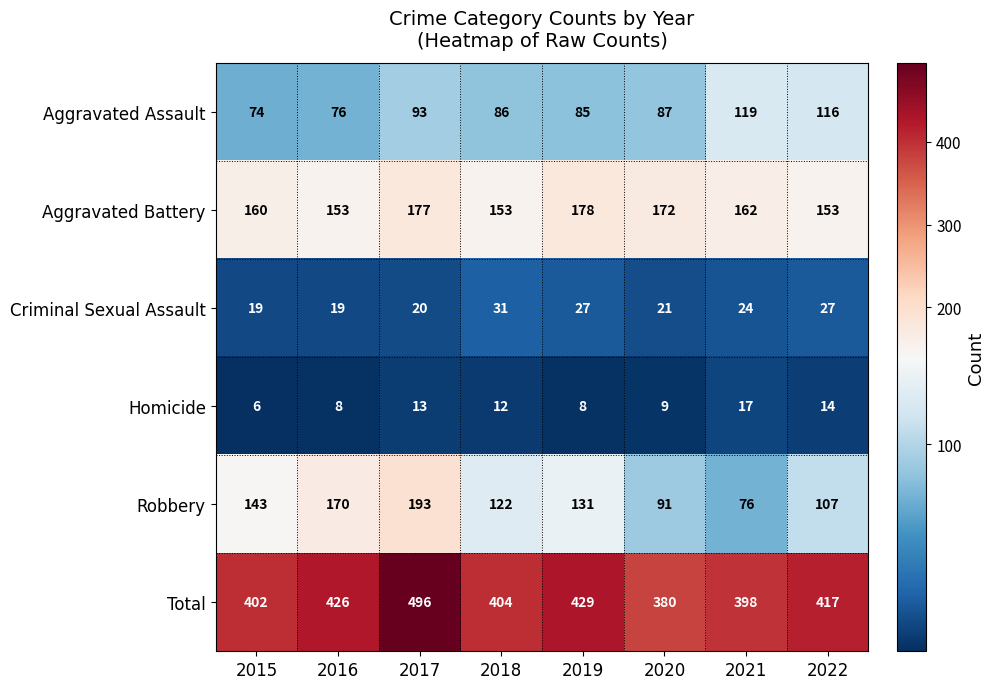

The value of Criminal Sexual Assault at 2018 is 42. True or false?

False